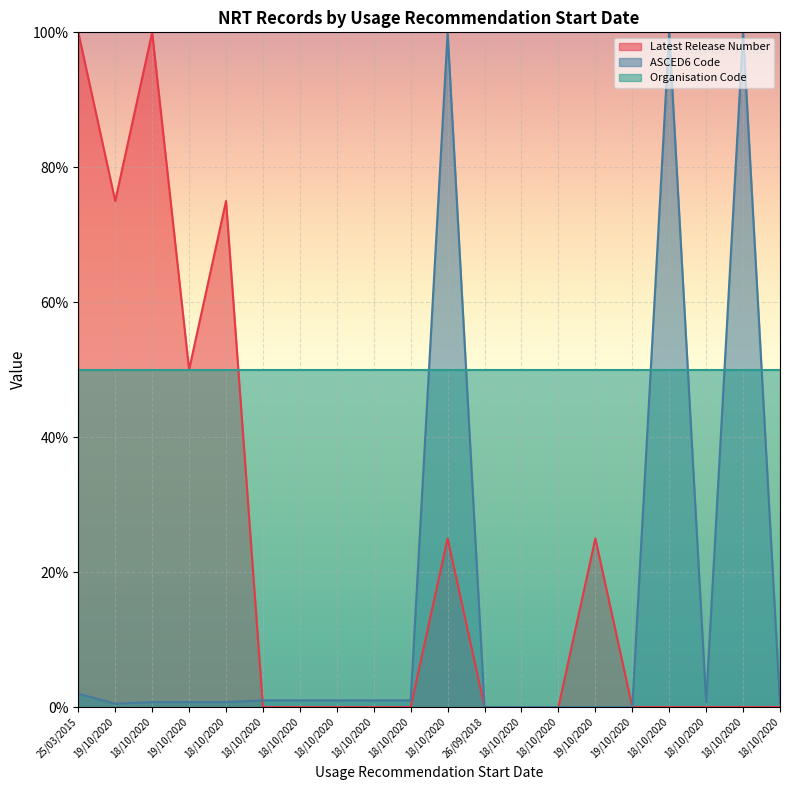

Which category has the highest value in the ASCED6 Code series?

18/10/2020